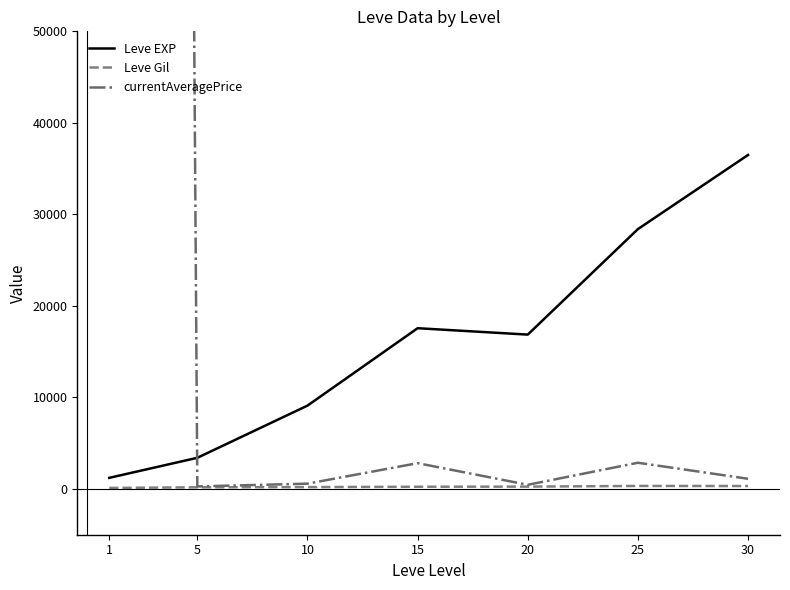

True or false: Leve Gil has a value of 257.0 at 20.

True